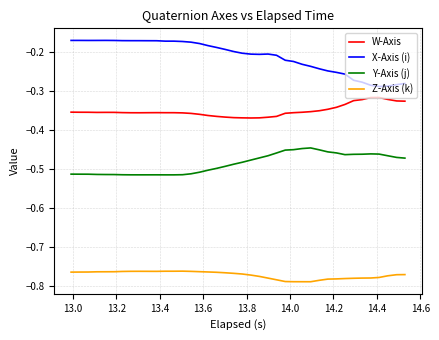

Rank the series by their average value, from highest to lowest.

X-Axis (i), W-Axis, Y-Axis (j), Z-Axis (k)